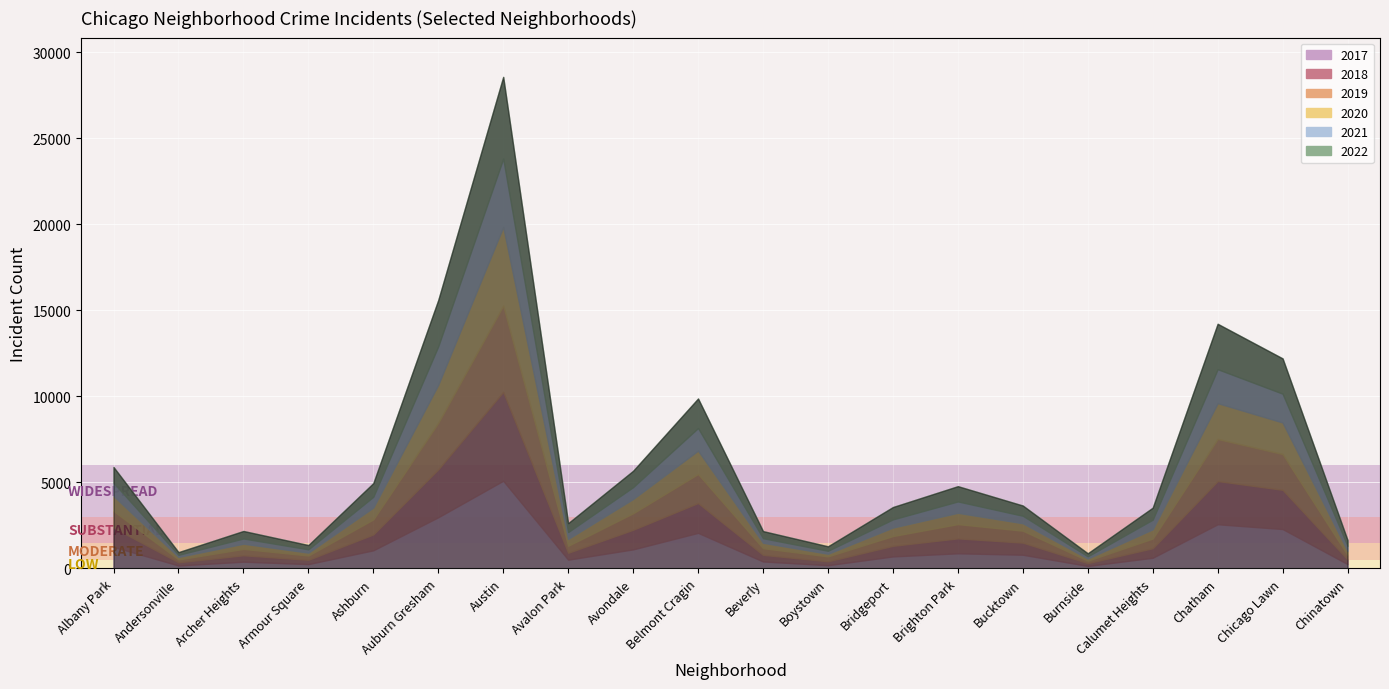

Reading right to left, extract all data points from this chart.

2017: Chinatown=253	Chicago Lawn=2288	Chatham=2566	Calumet Heights=620	Burnside=145	Bucktown=795	Brighton Park=878	Bridgeport=697	Boystown=188	Beverly=404	Belmont Cragin=2066	Avondale=1107	Avalon Park=509	Austin=5095	Auburn Gresham=2973	Ashburn=1053	Armour Square=251	Archer Heights=391	Andersonville=171	Albany Park=1252
2019: Chinatown=253	Chicago Lawn=2076	Chatham=2441	Calumet Heights=561	Burnside=142	Bucktown=694	Brighton Park=828	Bridgeport=568	Boystown=287	Beverly=385	Belmont Cragin=1687	Avondale=957	Avalon Park=405	Austin=5008	Auburn Gresham=2700	Ashburn=872	Armour Square=249	Archer Heights=368	Andersonville=166	Albany Park=968
2021: Chinatown=293	Chicago Lawn=1675	Chatham=1973	Calumet Heights=559	Burnside=130	Bucktown=435	Brighton Park=664	Bridgeport=474	Boystown=173	Beverly=265	Belmont Cragin=1312	Avondale=692	Avalon Park=395	Austin=3971	Auburn Gresham=2237	Ashburn=629	Armour Square=193	Archer Heights=303	Andersonville=123	Albany Park=767
2022: Chinatown=337	Chicago Lawn=2048	Chatham=2636	Calumet Heights=696	Burnside=175	Bucktown=595	Brighton Park=886	Bridgeport=718	Boystown=259	Beverly=413	Belmont Cragin=1714	Avondale=949	Avalon Park=519	Austin=4745	Auburn Gresham=2685	Ashburn=793	Armour Square=247	Archer Heights=436	Andersonville=155	Albany Park=918
2020: Chinatown=239	Chicago Lawn=1834	Chatham=2084	Calumet Heights=538	Burnside=126	Bucktown=431	Brighton Park=654	Bridgeport=493	Boystown=153	Beverly=315	Belmont Cragin=1357	Avondale=826	Avalon Park=400	Austin=4578	Auburn Gresham=2213	Ashburn=686	Armour Square=169	Archer Heights=303	Andersonville=147	Albany Park=870
2018: Chinatown=273	Chicago Lawn=2281	Chatham=2513	Calumet Heights=554	Burnside=160	Bucktown=704	Brighton Park=869	Bridgeport=616	Boystown=224	Beverly=386	Belmont Cragin=1736	Avondale=1142	Avalon Park=401	Austin=5162	Auburn Gresham=2787	Ashburn=924	Armour Square=248	Archer Heights=374	Andersonville=183	Albany Park=1117